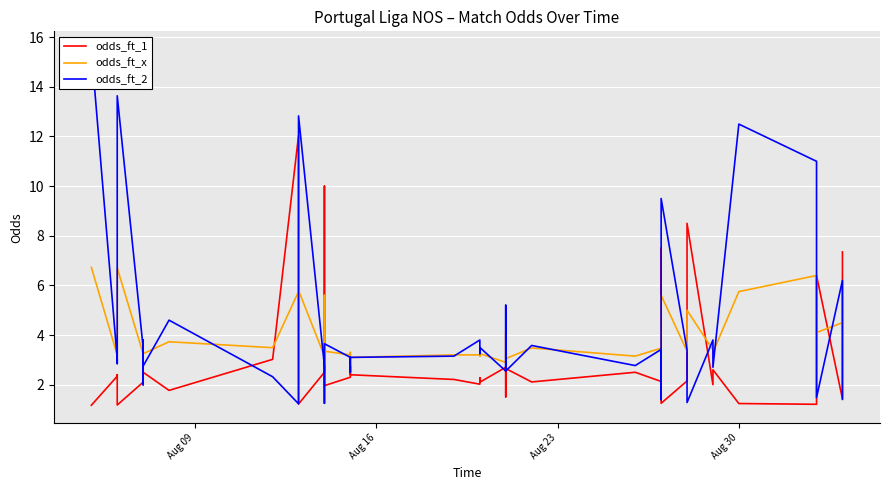

What is the value of the odds_ft_2 point at the 13th from the left?

2.8